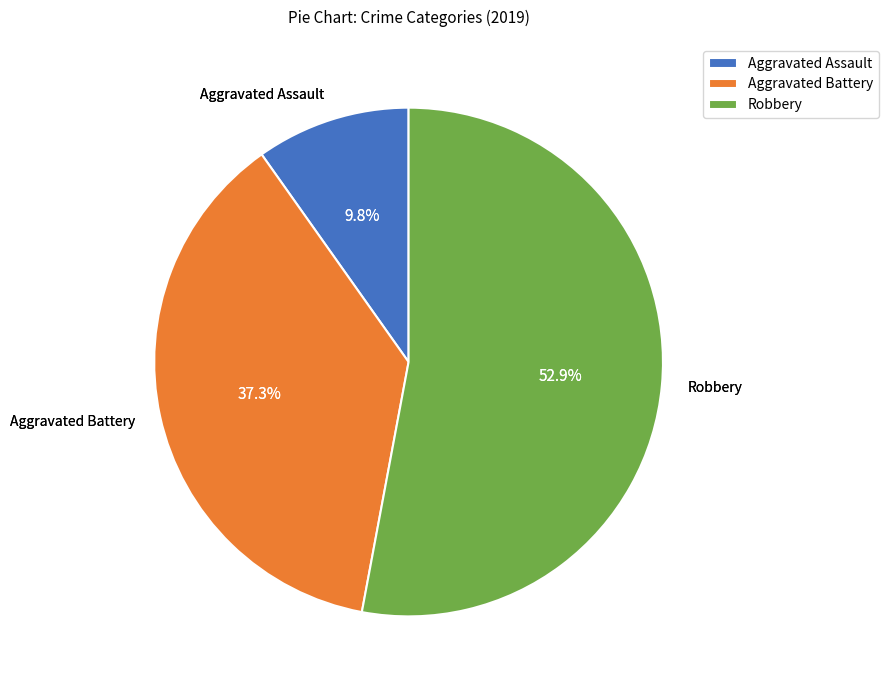

Is it true that Robbery is 67% of the pie?

False